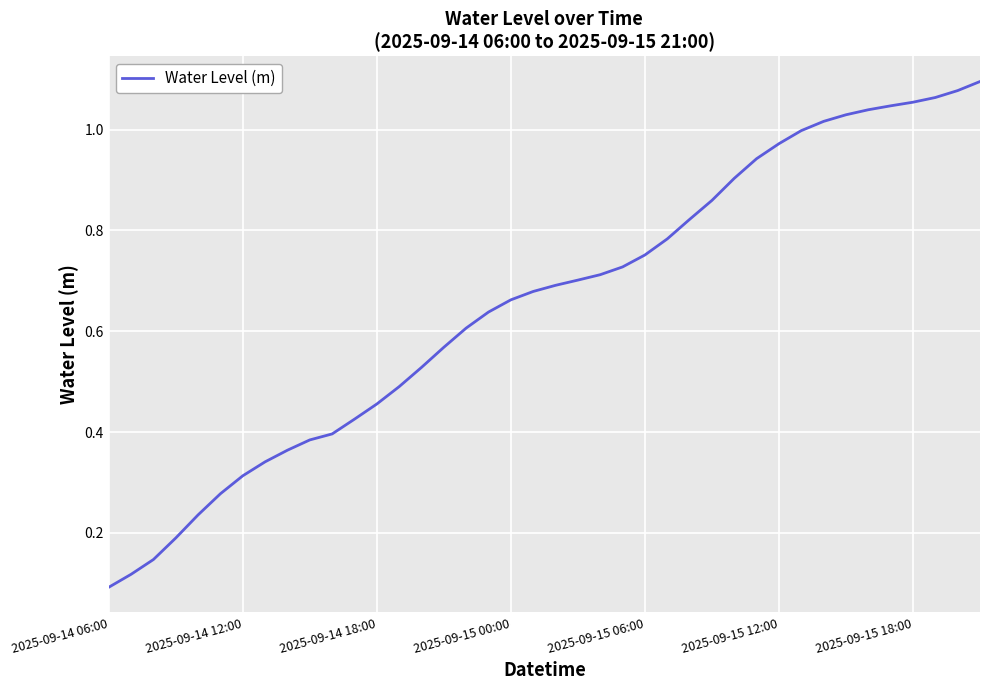

What is the value of the 38th point from the left?

1.1